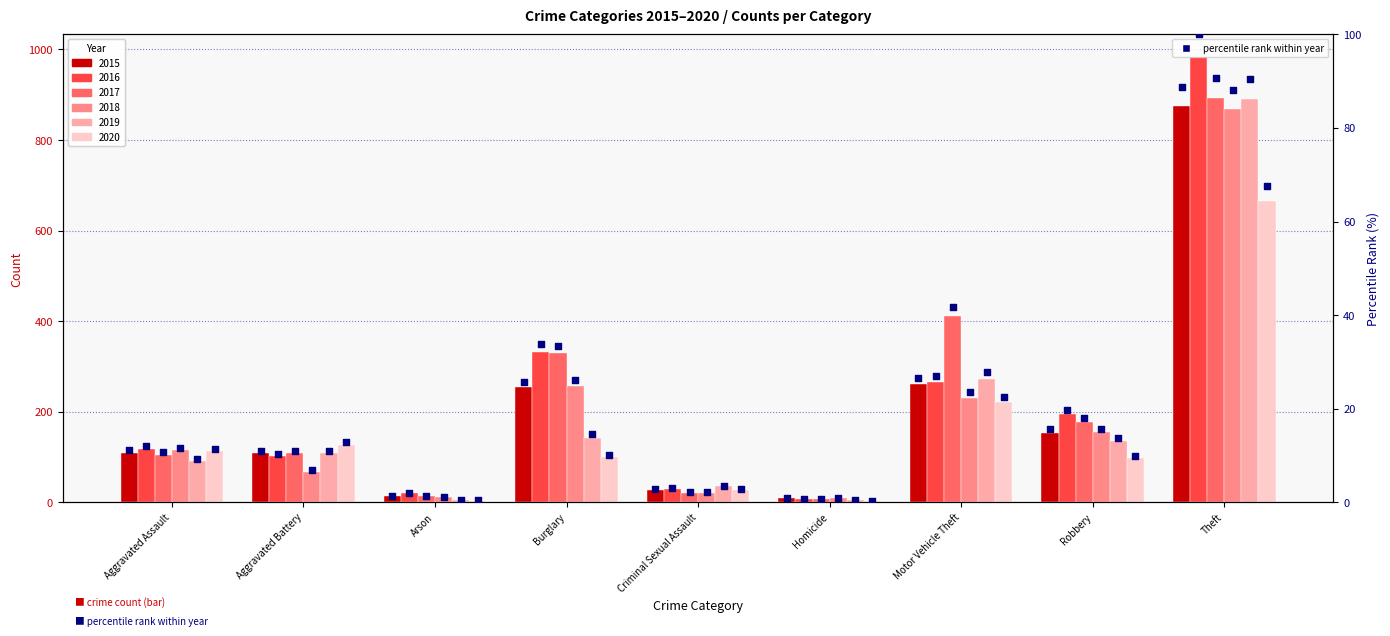

Between Arson and Robbery, which is larger?

Robbery